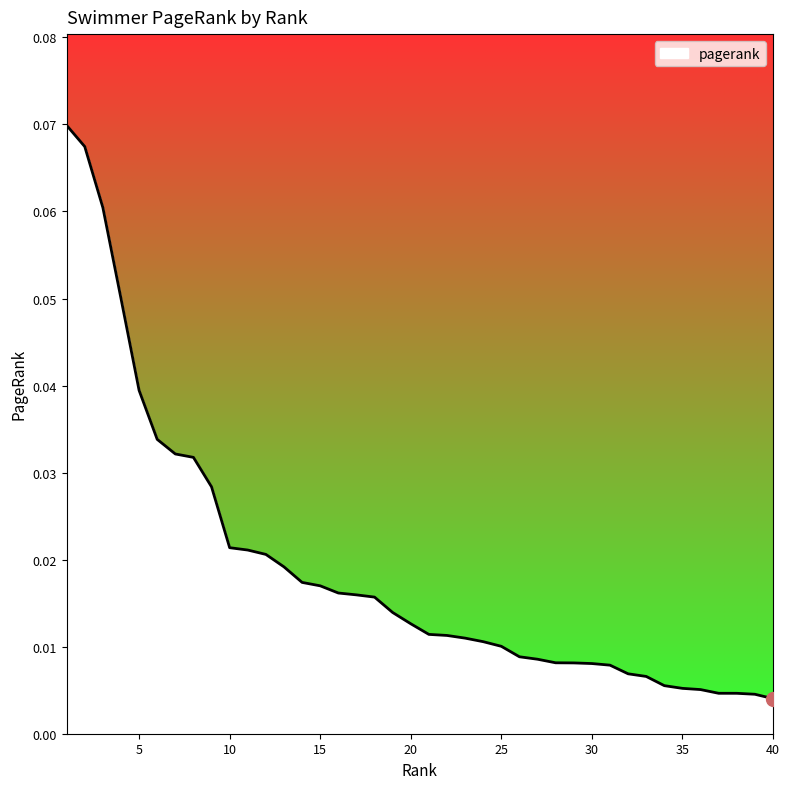

Does the chart display data point markers on the line(s)?

No